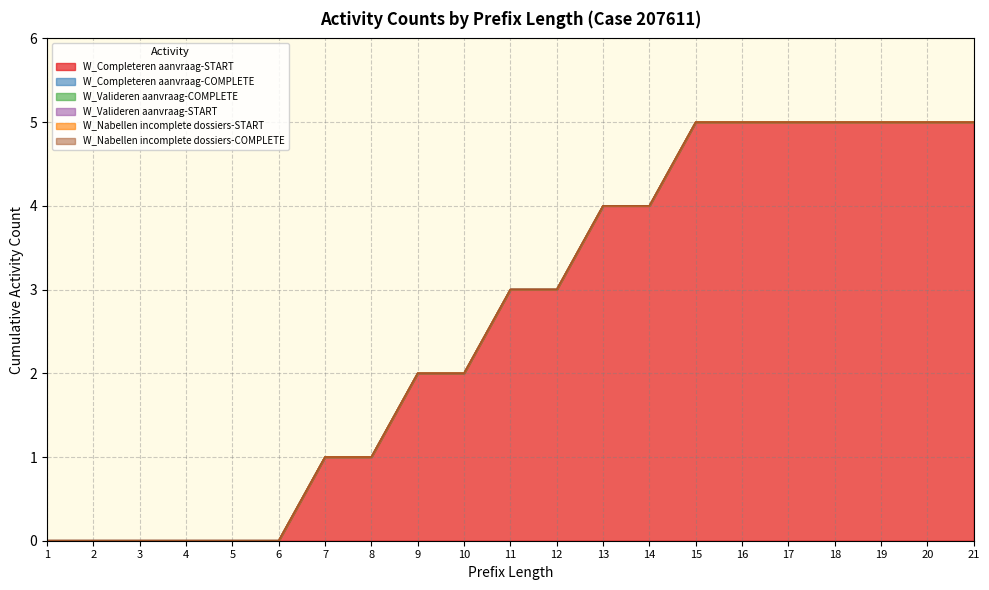

Is the value of W_Completeren aanvraag-START at 10 greater than the value of W_Completeren aanvraag-COMPLETE at 4?

Yes